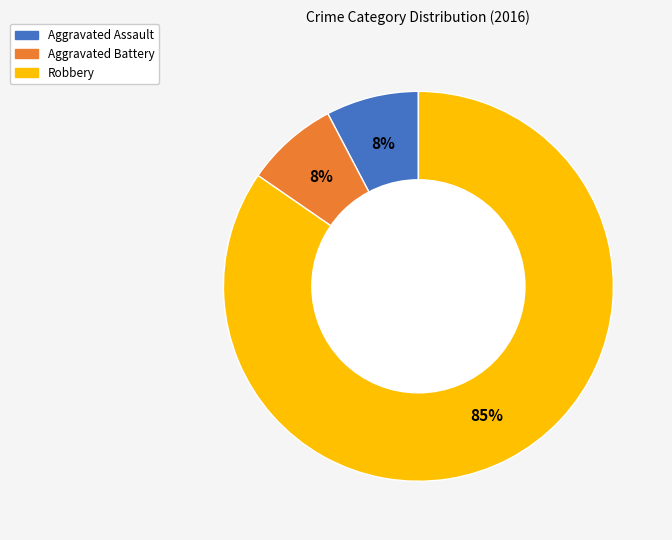

Is there a majority slice in this chart?

Yes